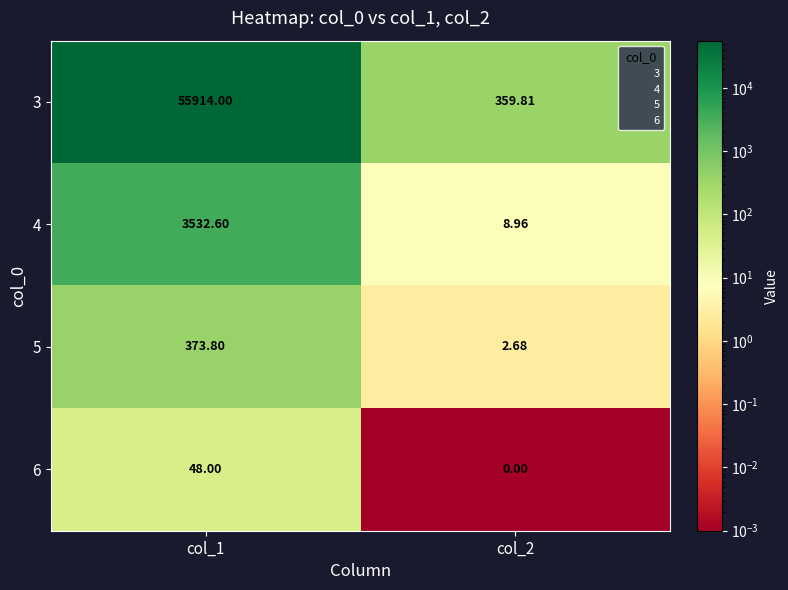

Is the value of 3 at col_2 greater than the value of 5 at col_1?

No